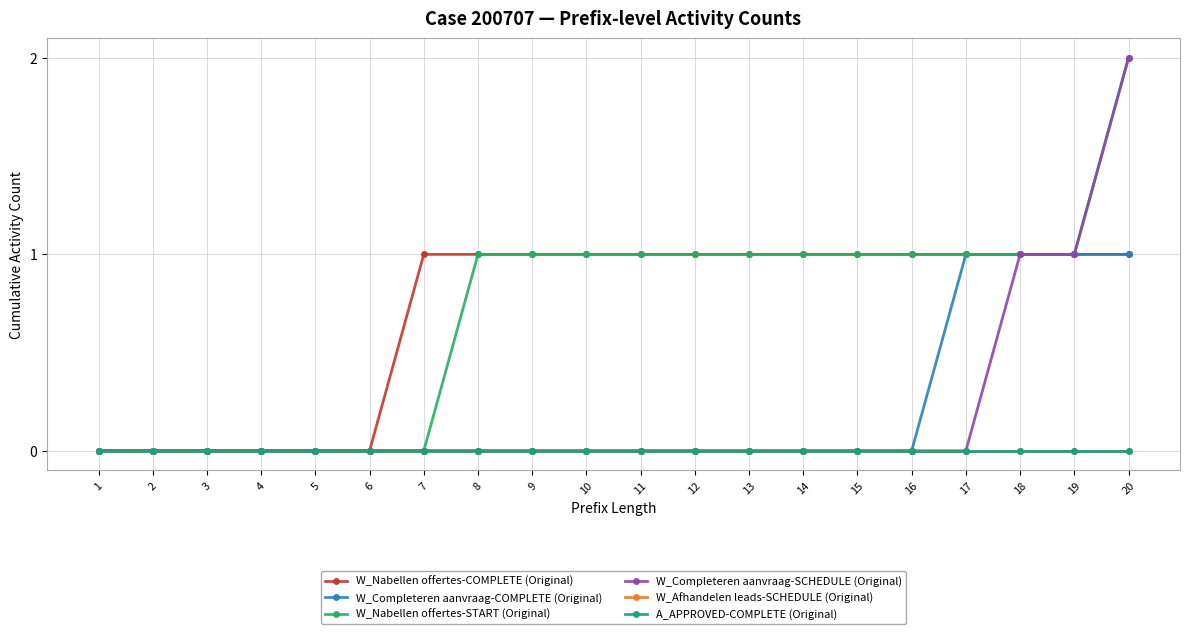

What is the sum of all W_Nabellen offertes-COMPLETE (Original) values?

14